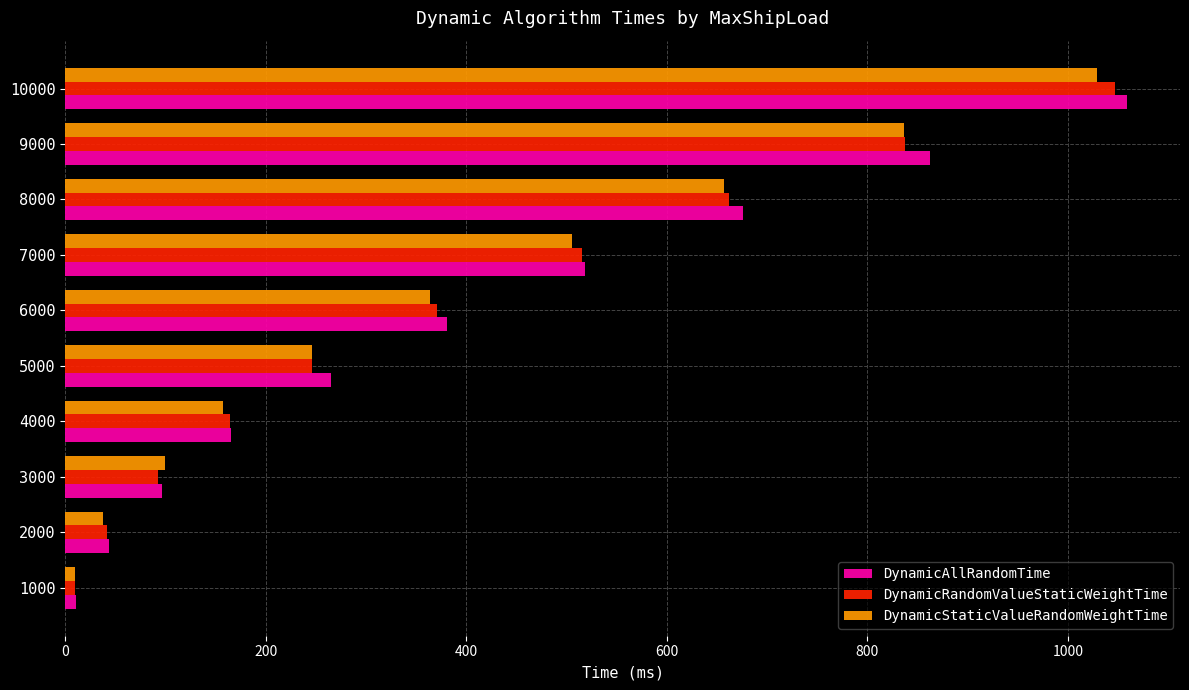

List the series in order of their peak value, highest first.

DynamicAllRandomTime, DynamicRandomValueStaticWeightTime, DynamicStaticValueRandomWeightTime